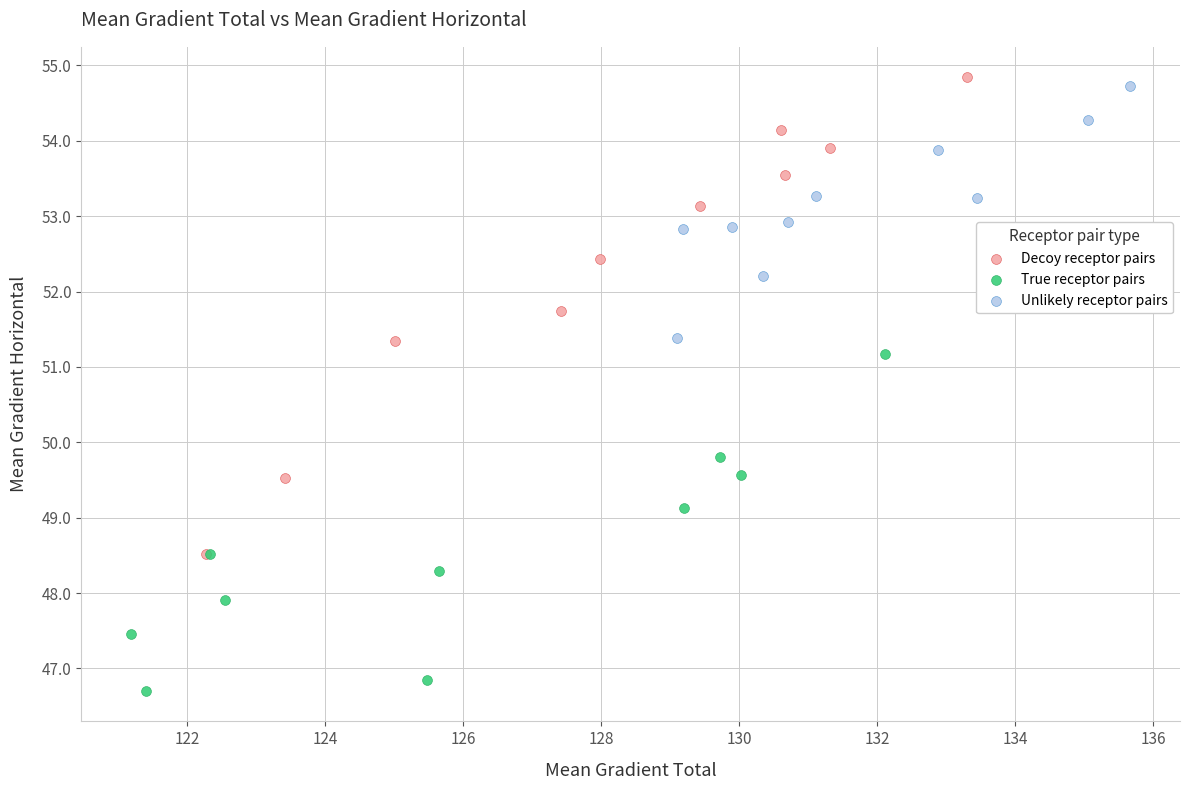

Which series has the widest spread of Y values?

Decoy receptor pairs